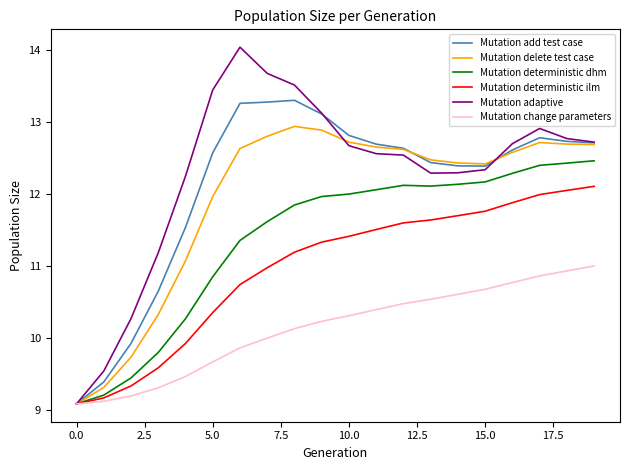

What is the sum of all Mutation deterministic dhm values?

227.6